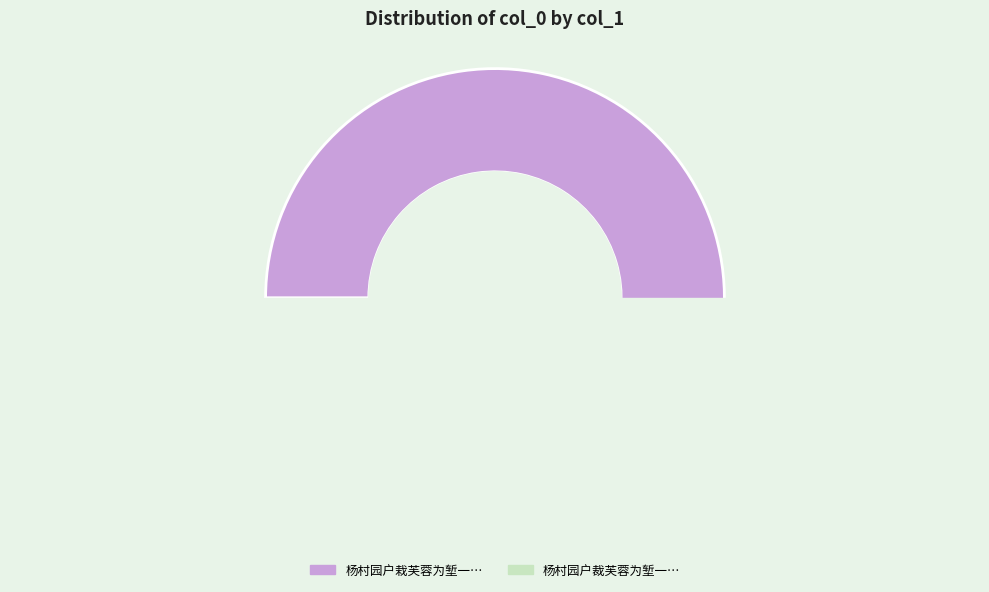

What portion of the pie excludes 杨村园户栽芙蓉为堑一路凡数万枝?

9.0%